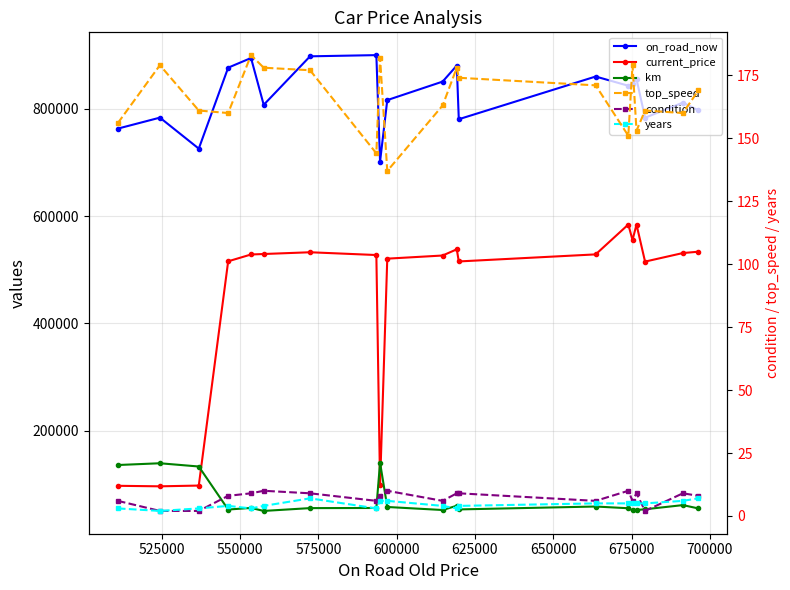

Count the number of categories in the chart.

20